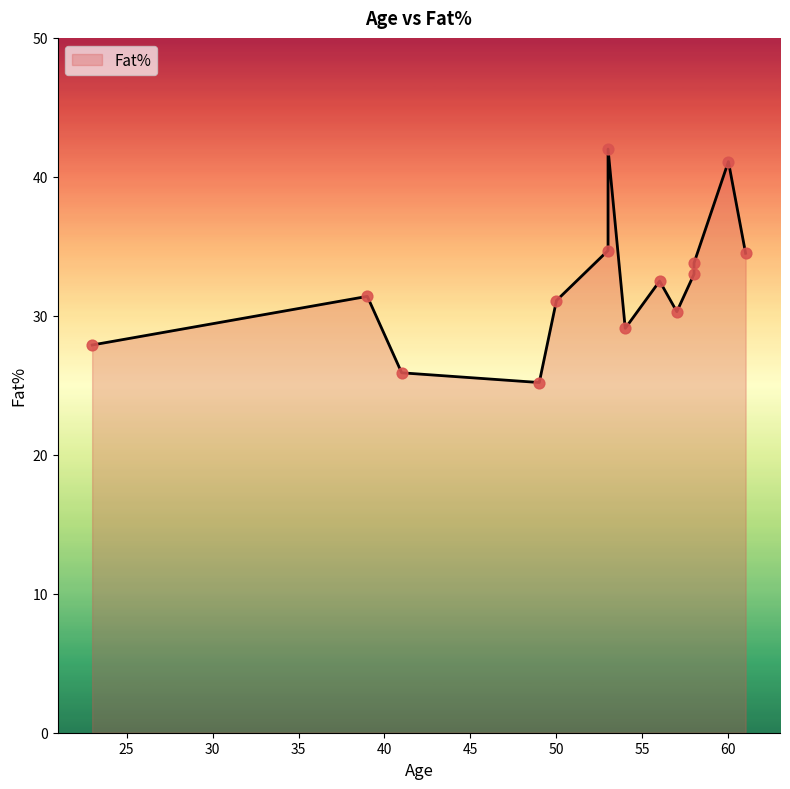

Between 53 and 58, which is larger?

53